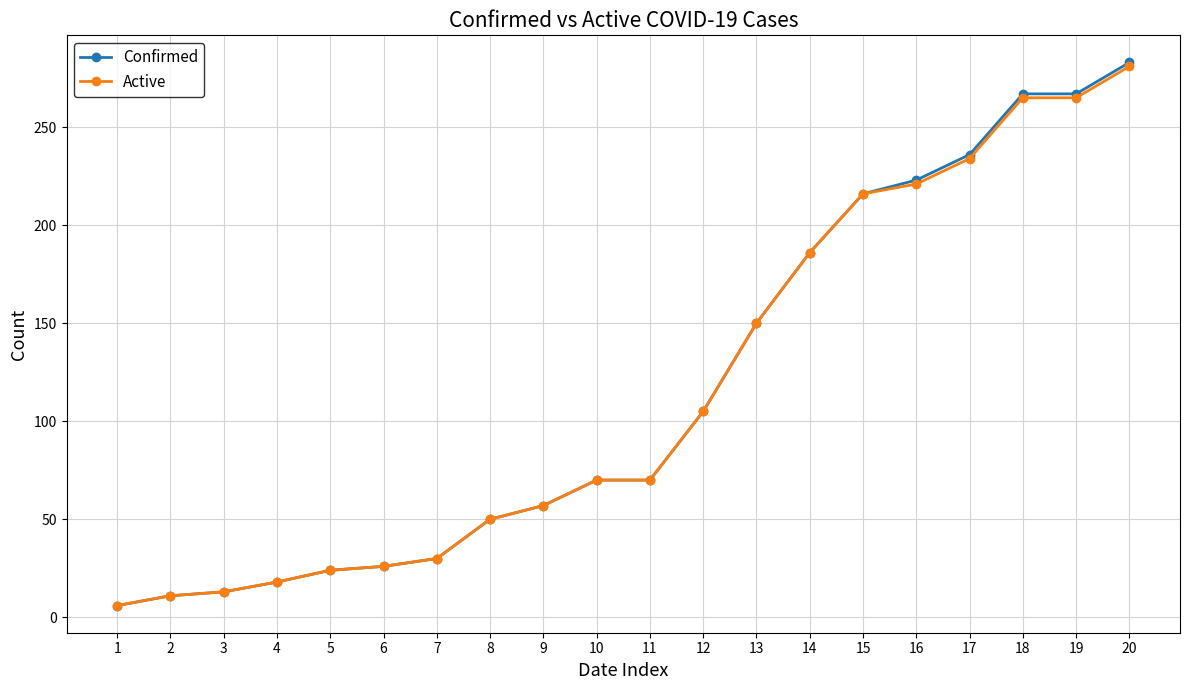

Which series has the widest spread of values?

Confirmed